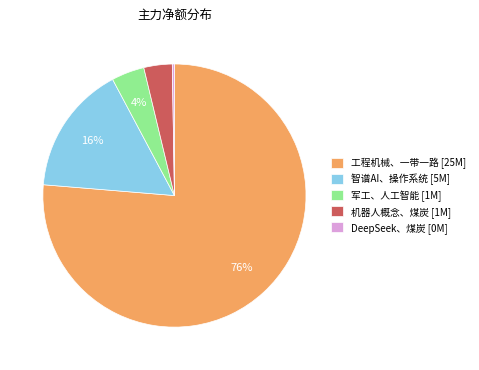

The 机器人概念、煤炭 [1M] slice represents 3% of the pie. True or false?

True